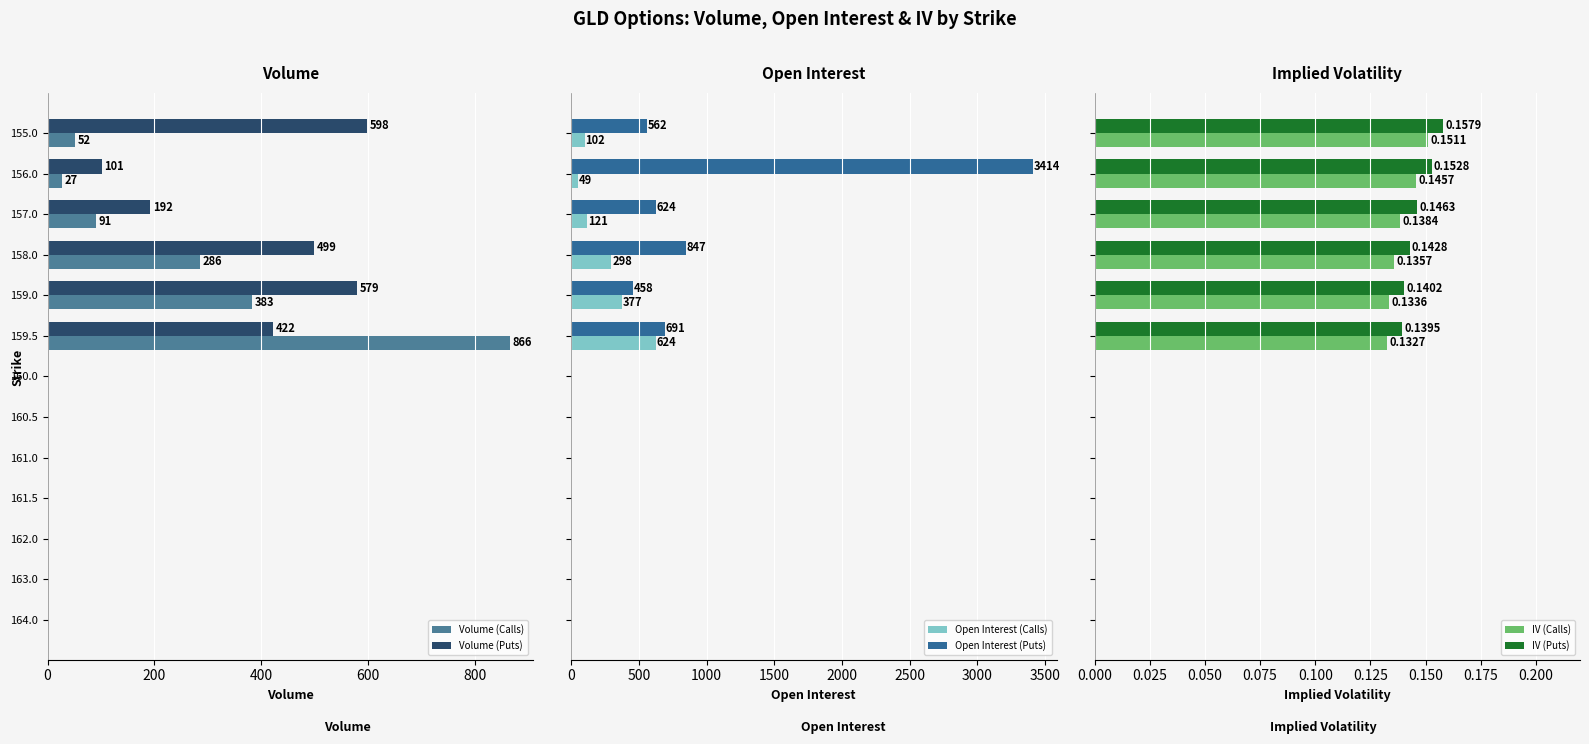

How many values in IV (Puts) are above zero?

6